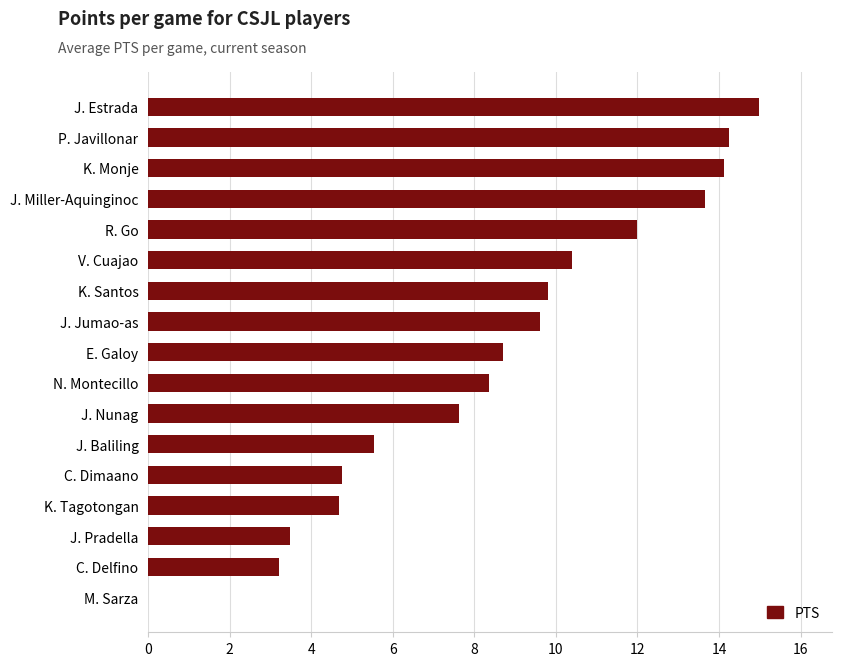

What is the sum of all values?

145.2